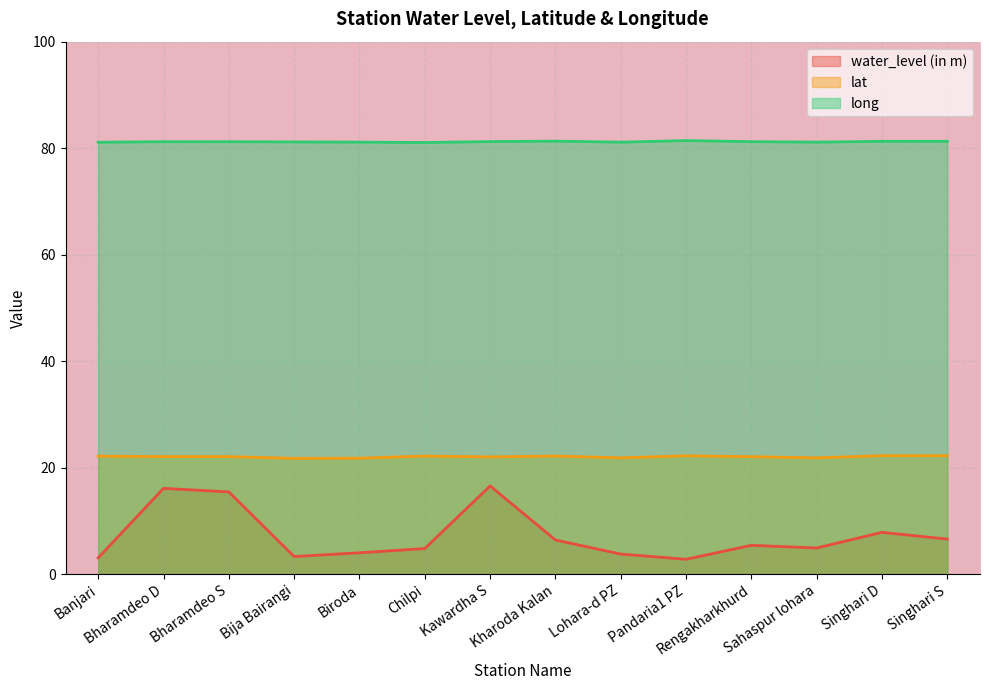

Is it true that water_level (in m) equals 15.4 at Bharamdeo S?

True